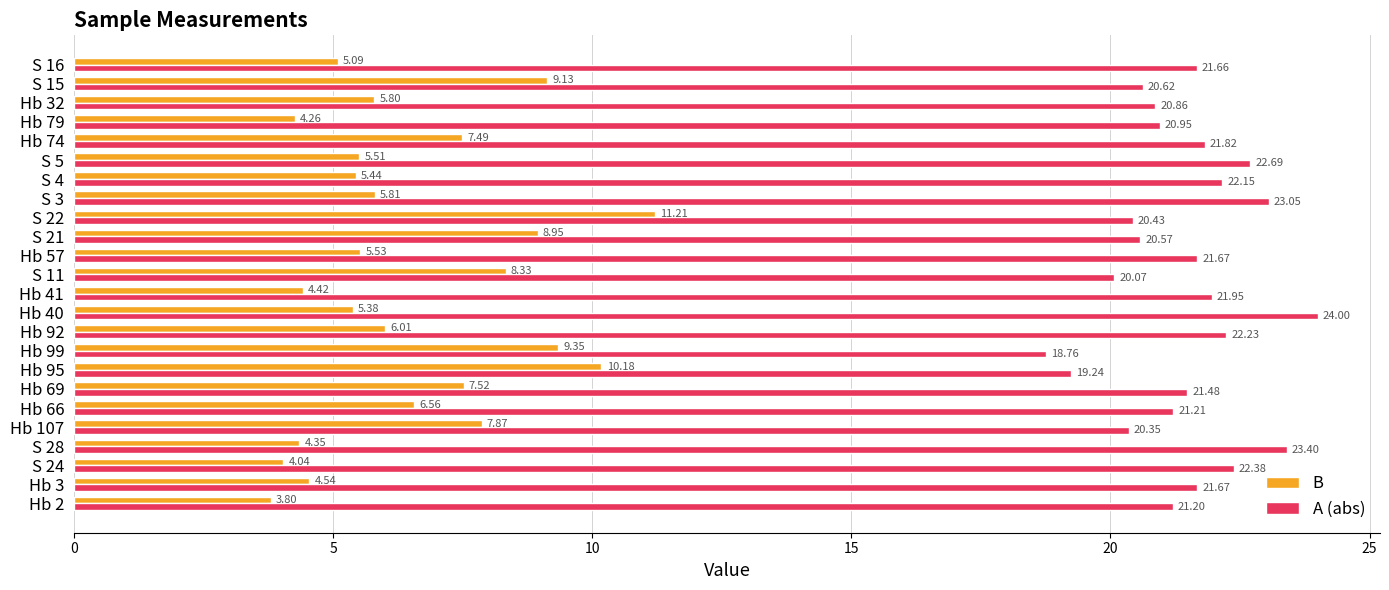

Rank the series at S 5 from highest to lowest value.

A (abs), B